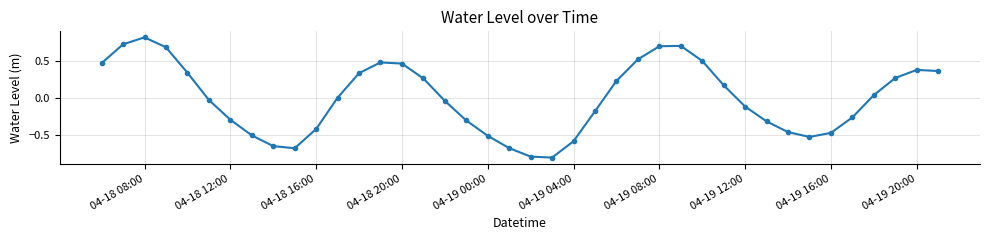

True or false: the data has more than 1 interior local peaks.

True